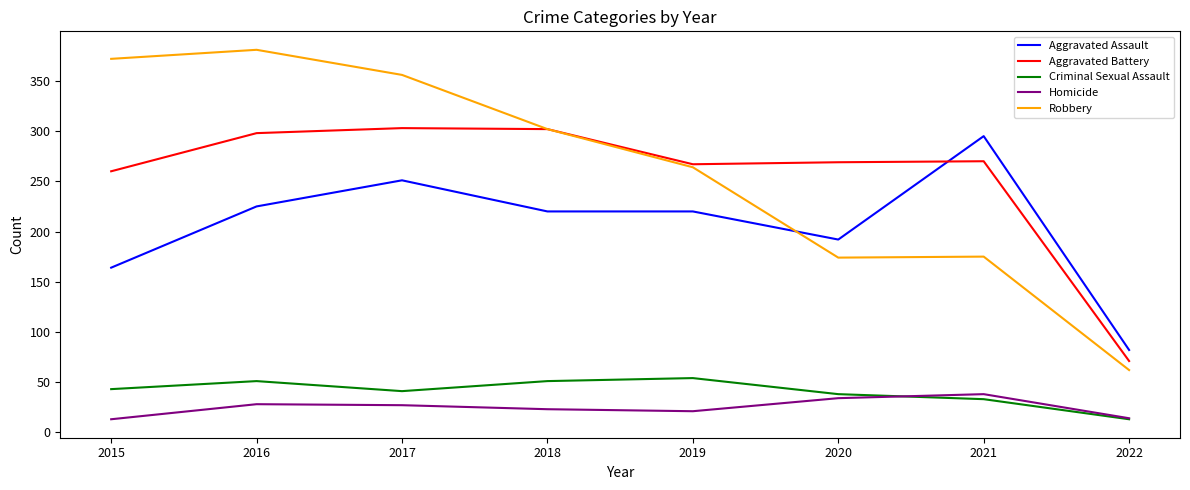

What is the difference between the highest and lowest values at 2015?

359